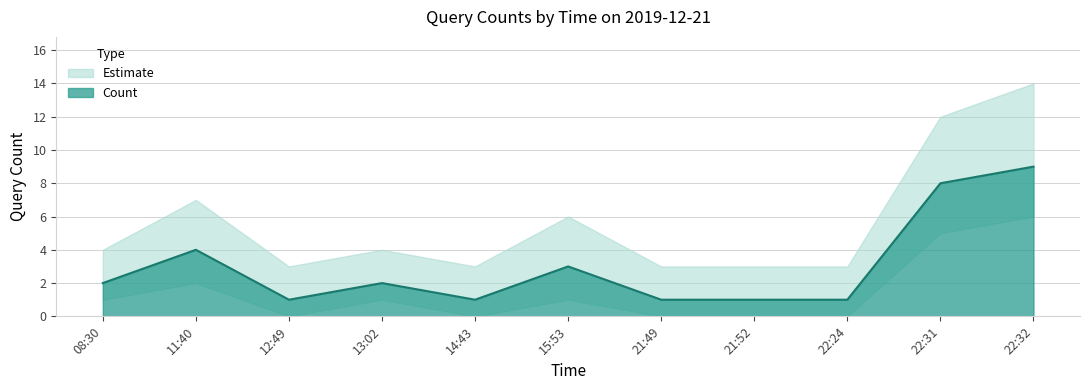

How many categories are shown in the chart?

11